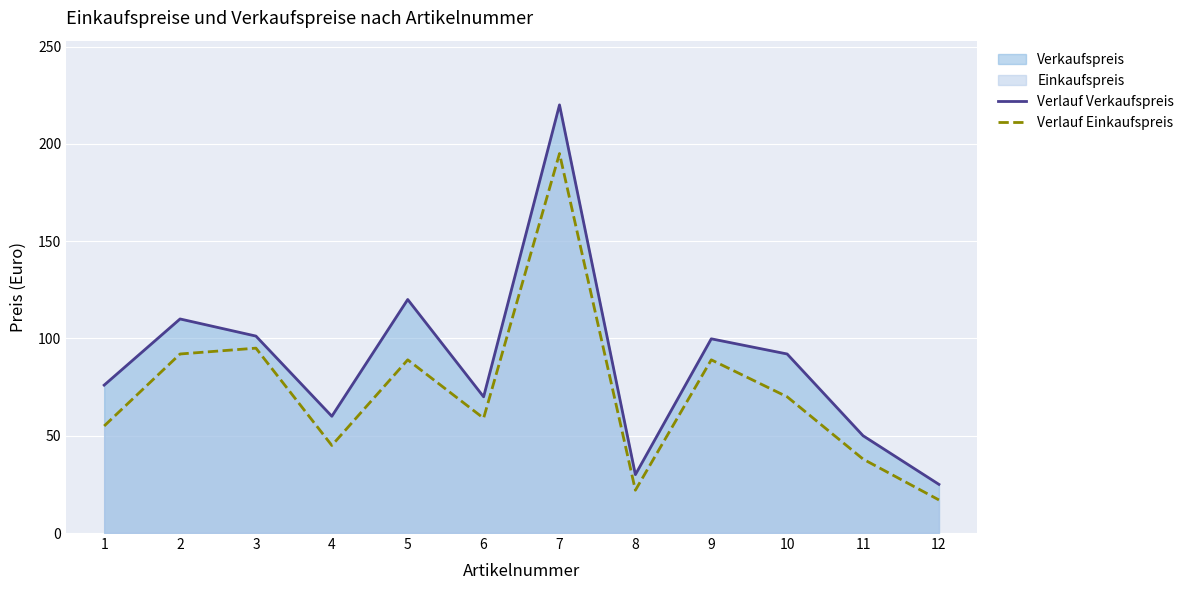

The value of Verlauf Verkaufspreis at 7 is 220.0. True or false?

True